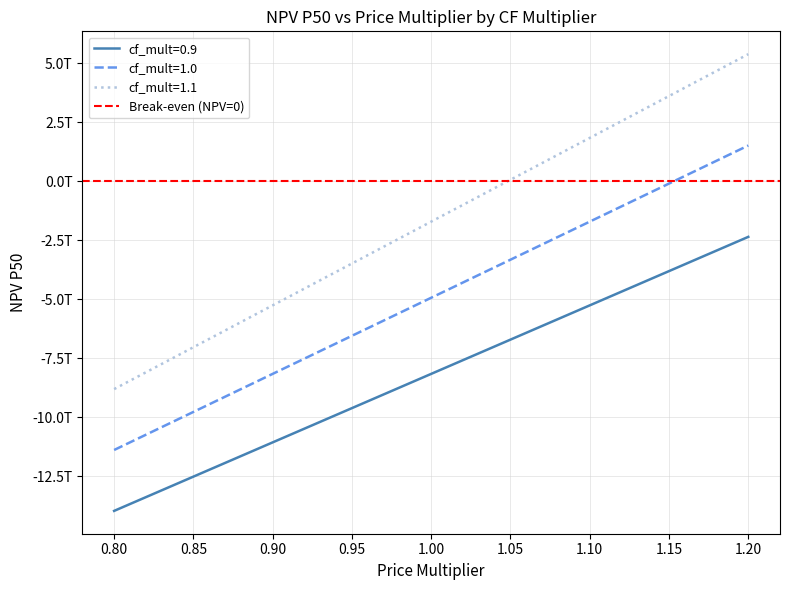

True or false: cf_mult=1.1 and cf_mult=0.9 cross at least once.

False